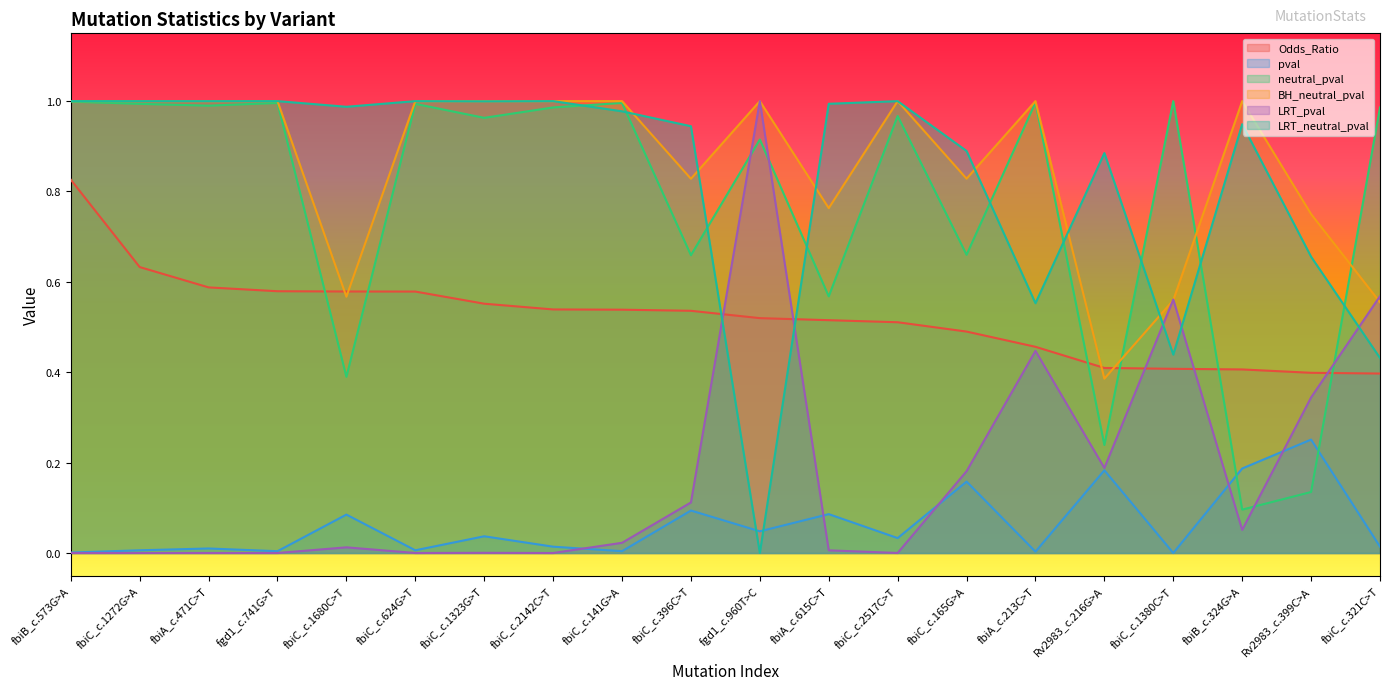

Is the value of BH_neutral_pval at fgd1_c.741G>T greater than the value of LRT_pval at fbiC_c.165G>A?

Yes